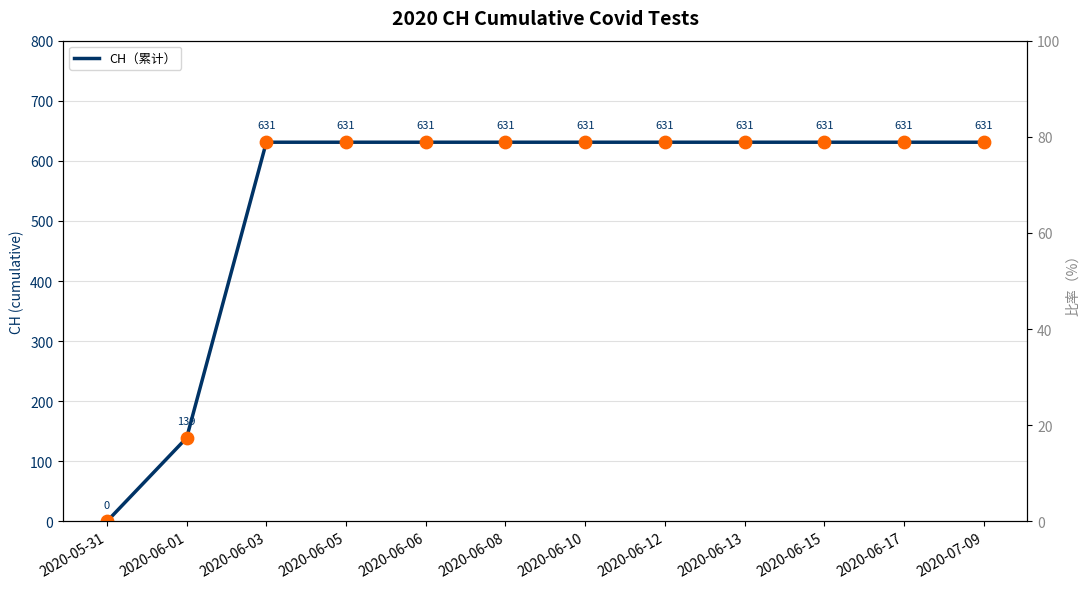

Which has a higher value, 2020-06-17 or 2020-06-12?

2020-06-17